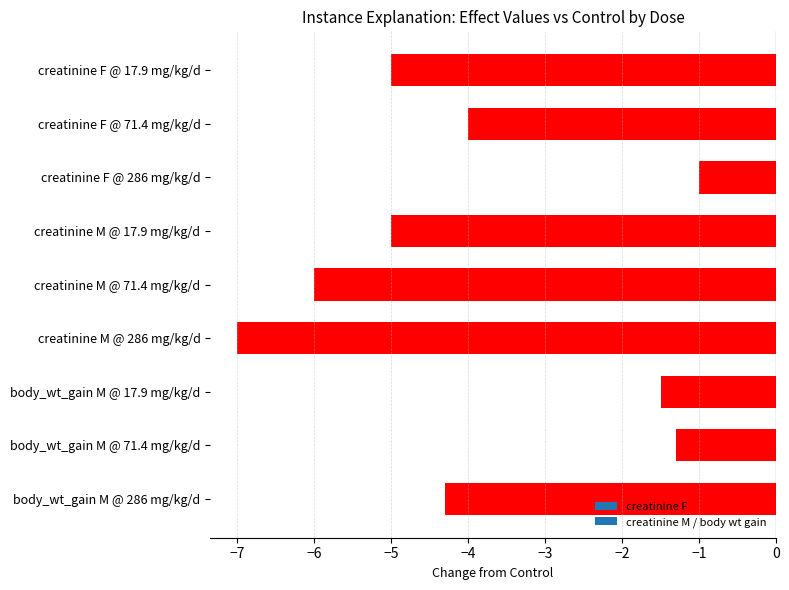

Which category has the lowest value across all series?

creatinine M @ 286 mg/kg/d